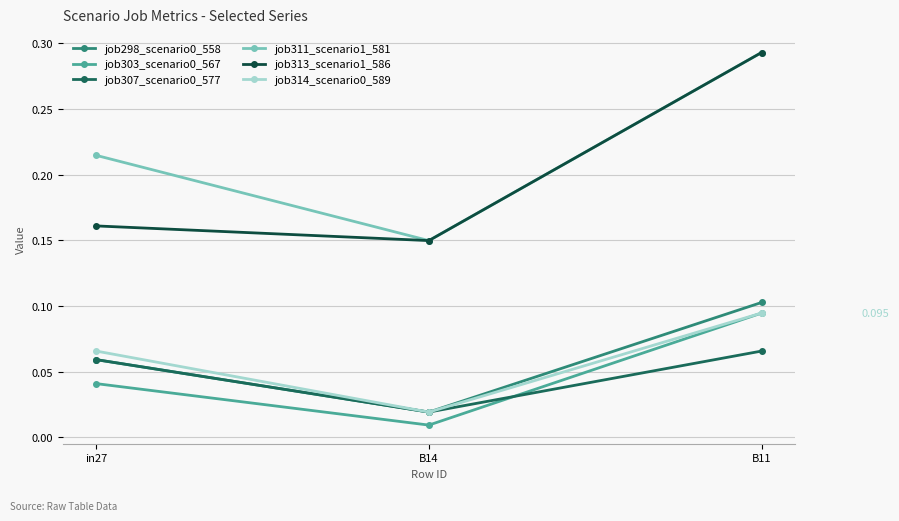

At which category is the sum across all series the highest?

B11